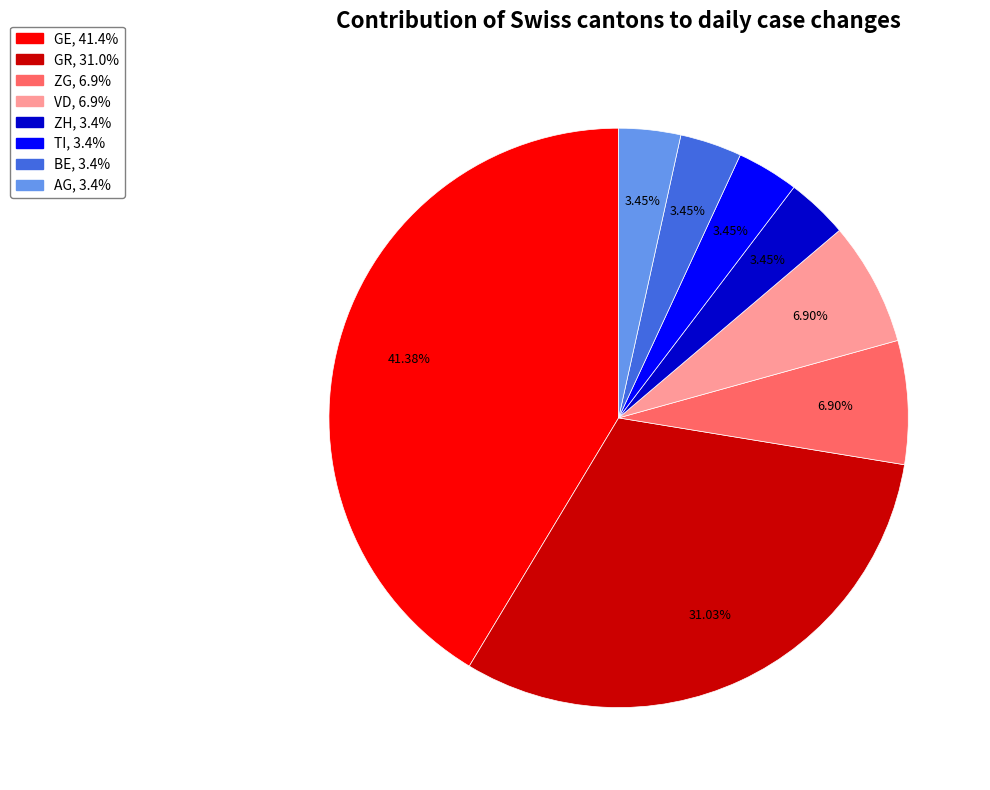

Does any single category account for the majority?

No